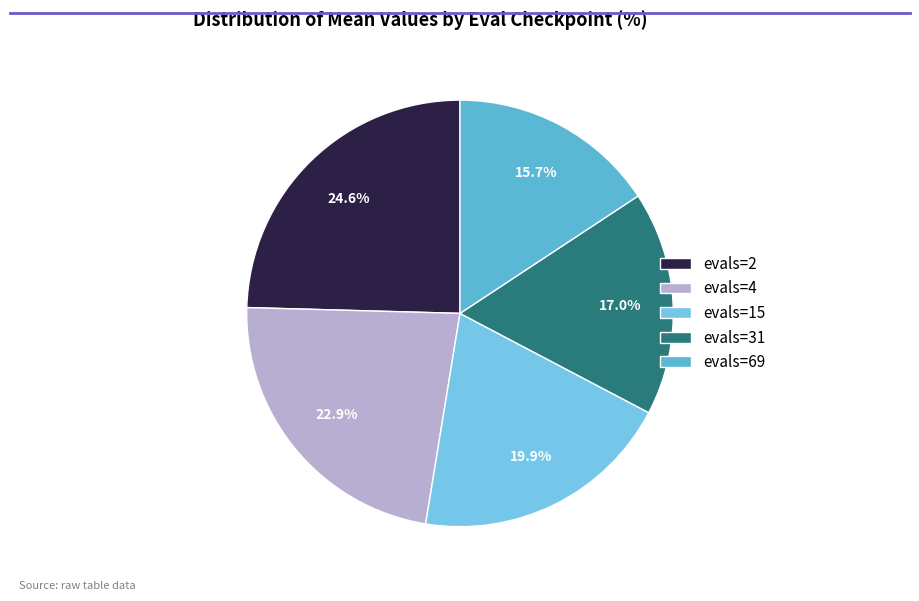

What percentage is the evals=4 slice, to the nearest percent?

23%